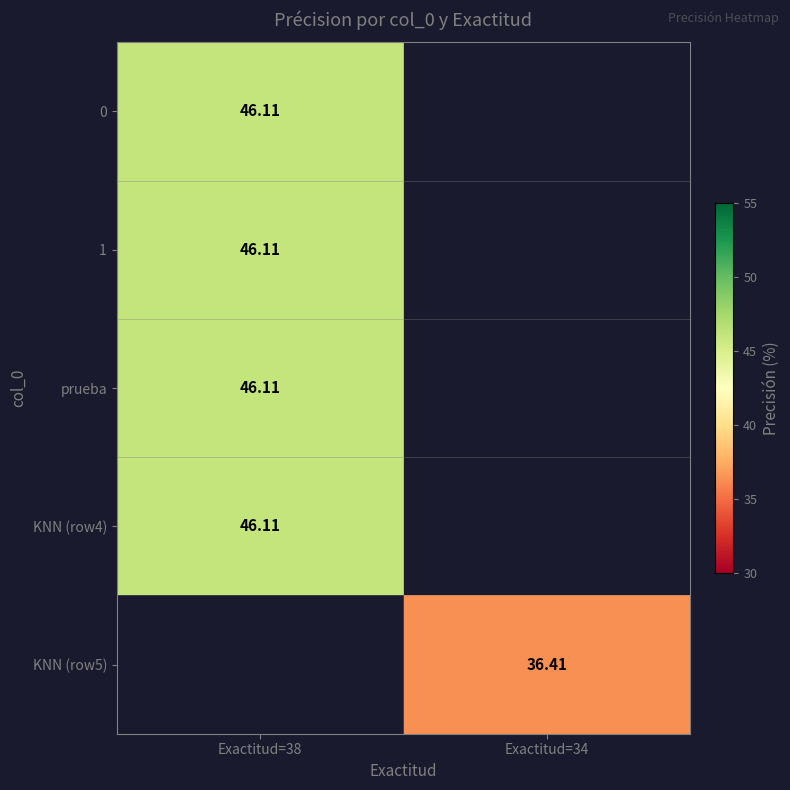

What is the minimum value shown in the chart?

36.4